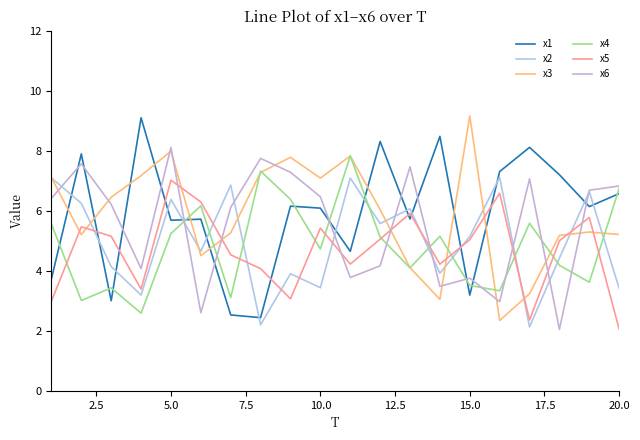

How many times do x6 and x5 cross each other?

8